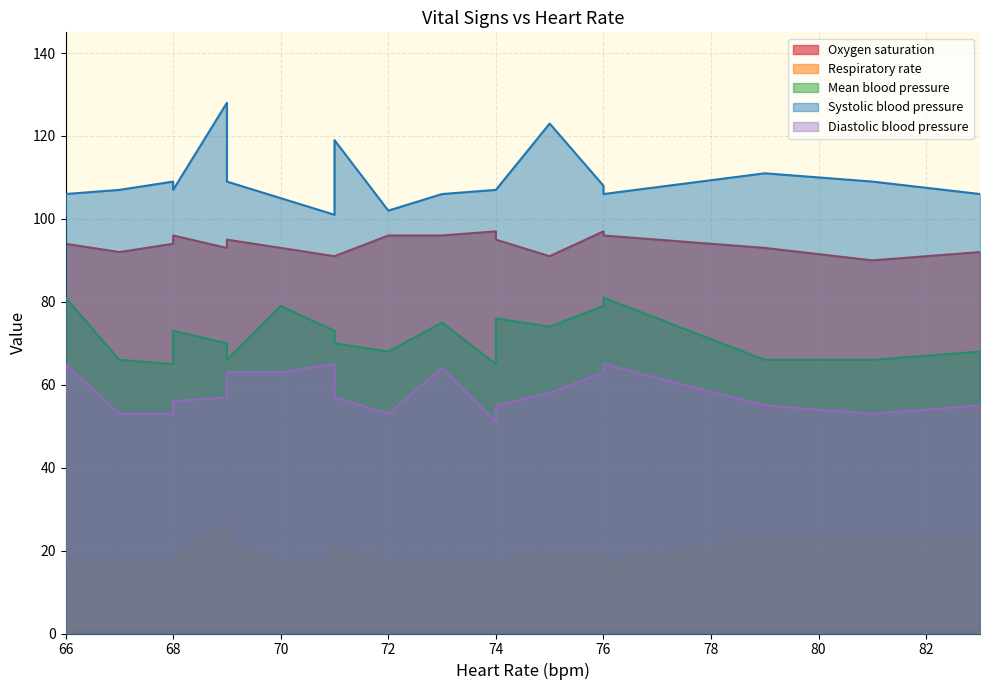

Rank the series by their maximum value, from highest to lowest.

Systolic blood pressure, Oxygen saturation, Mean blood pressure, Diastolic blood pressure, Respiratory rate